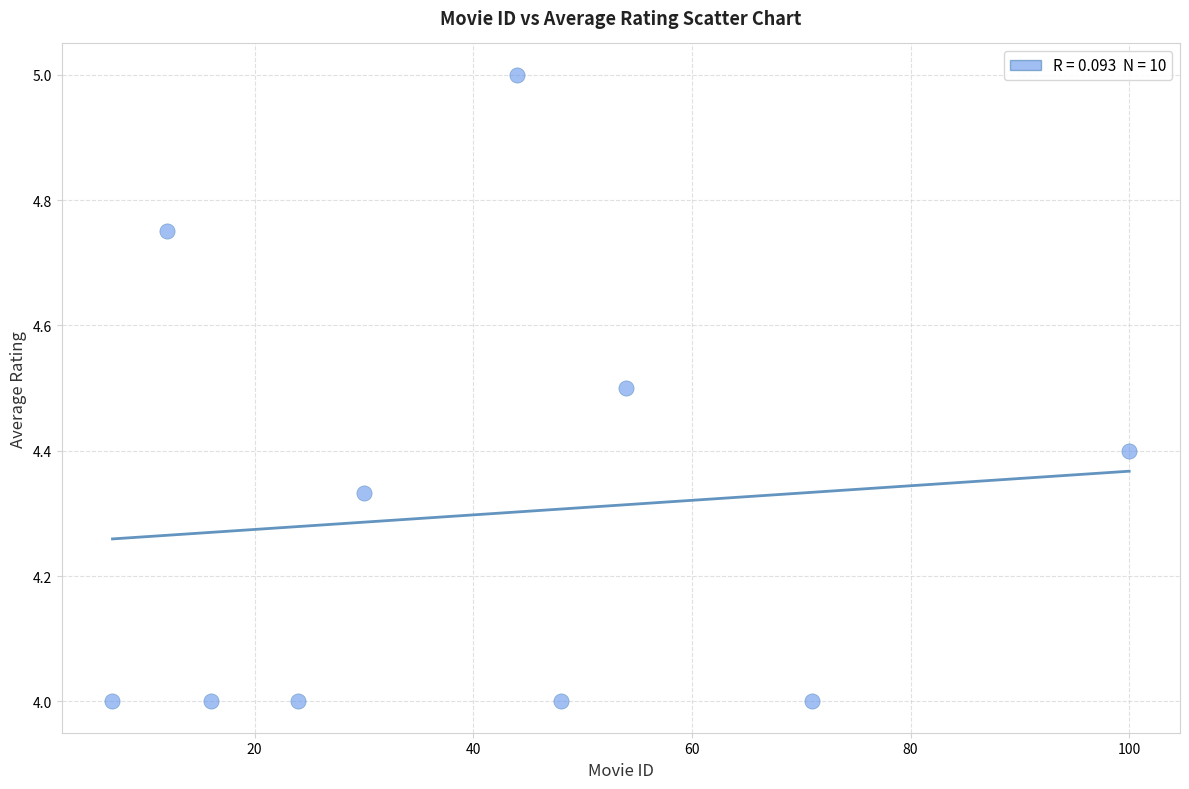

What is the range of Y values (max minus min)?

1.0